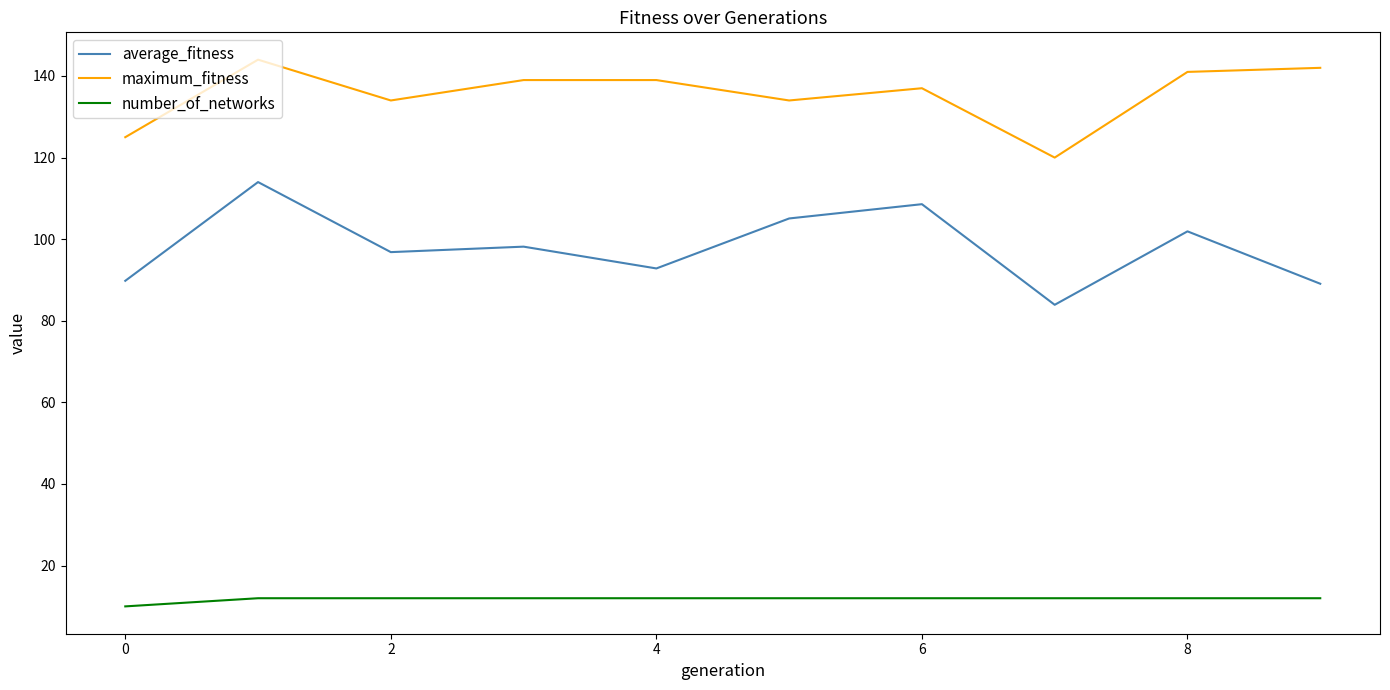

Does the chart have visible grid lines?

No